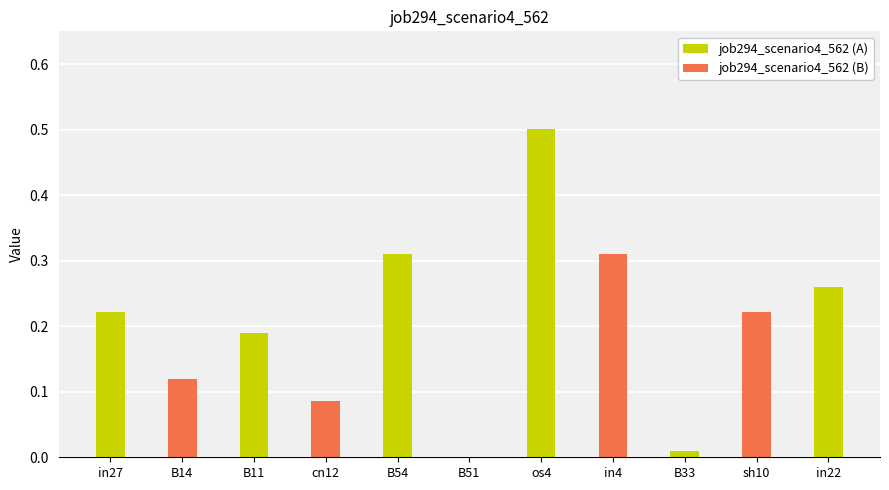

Is it true that the value at B11 is 0.2?

True